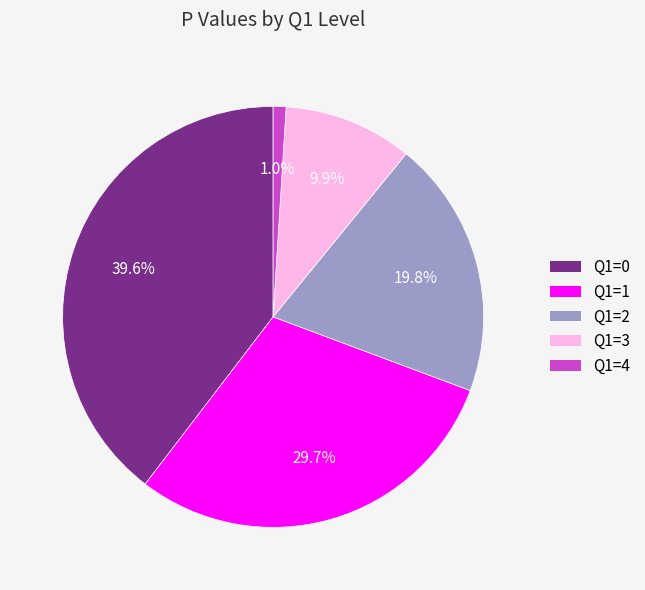

Which category has the smallest portion of the pie?

Q1=4